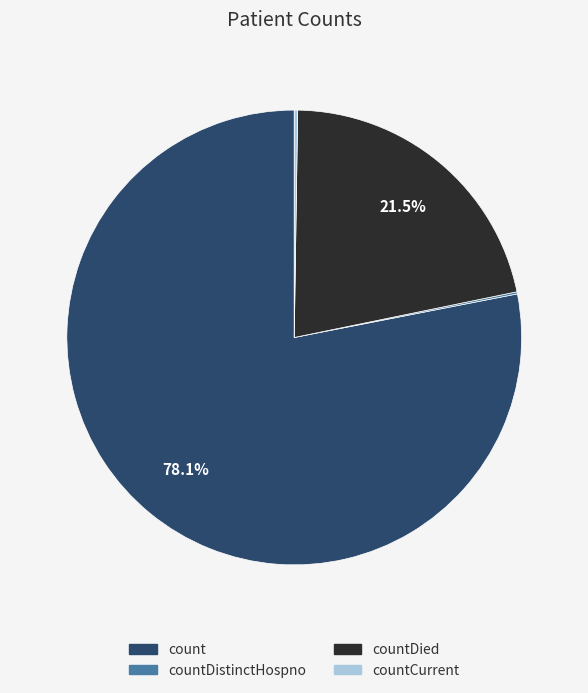

To the nearest percent, what is the average slice percentage?

25%